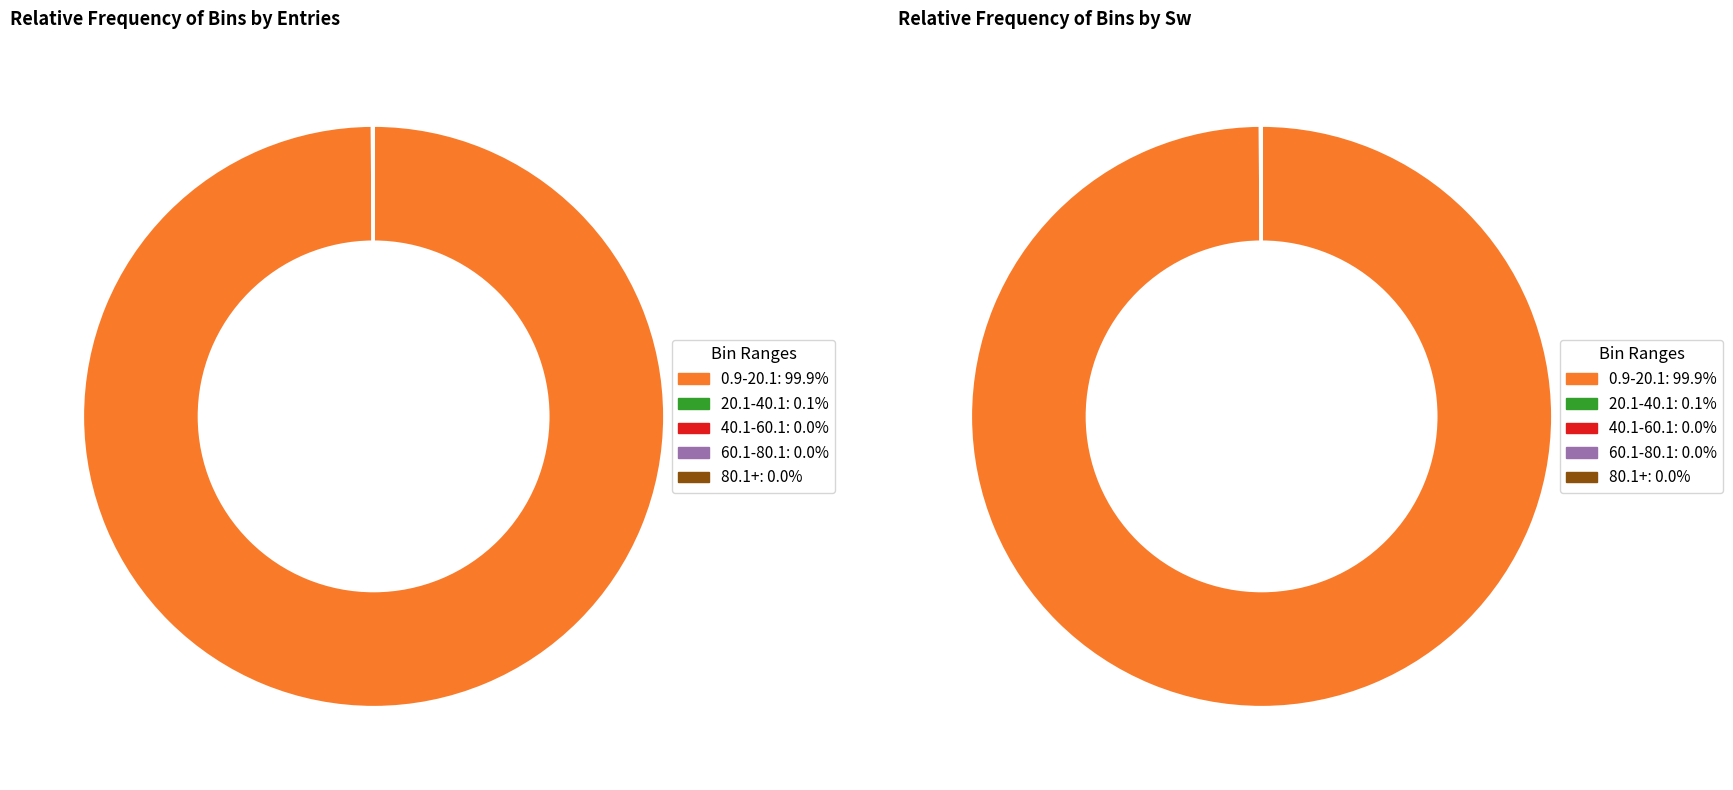

Is the sum of 40.1-60.1 and 60.1-80.1 greater than half?

No